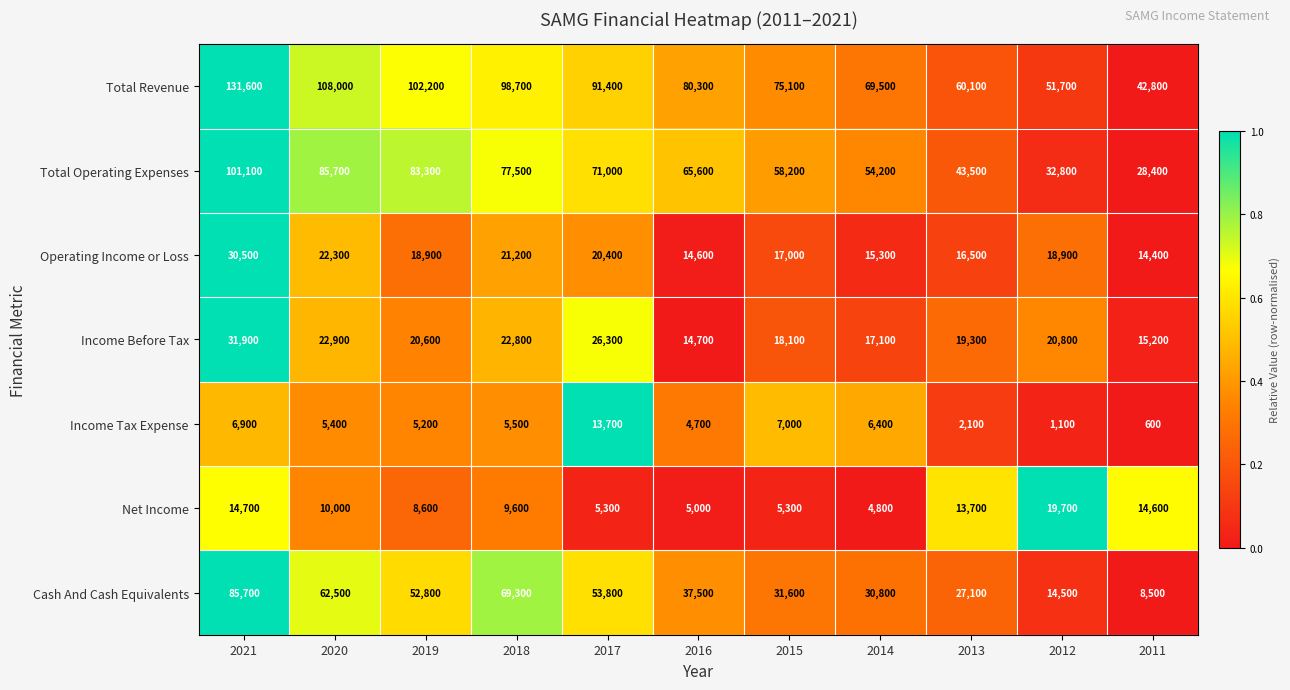

At which category is the sum across all series the highest?

2021